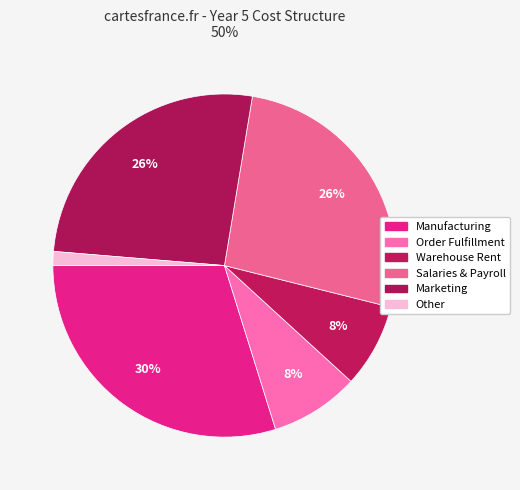

How many slices are in this pie chart?

6